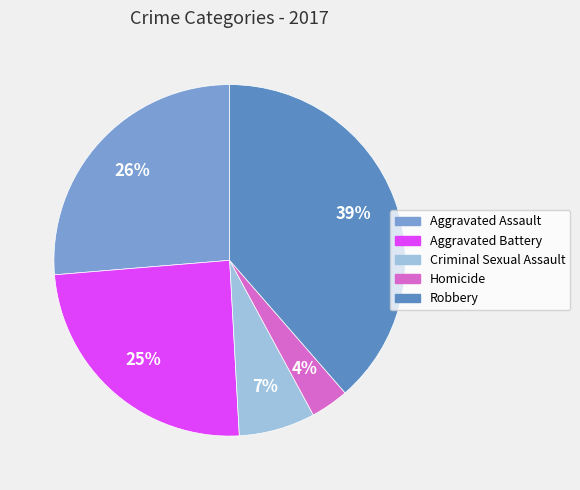

How many slices are in this pie chart?

5